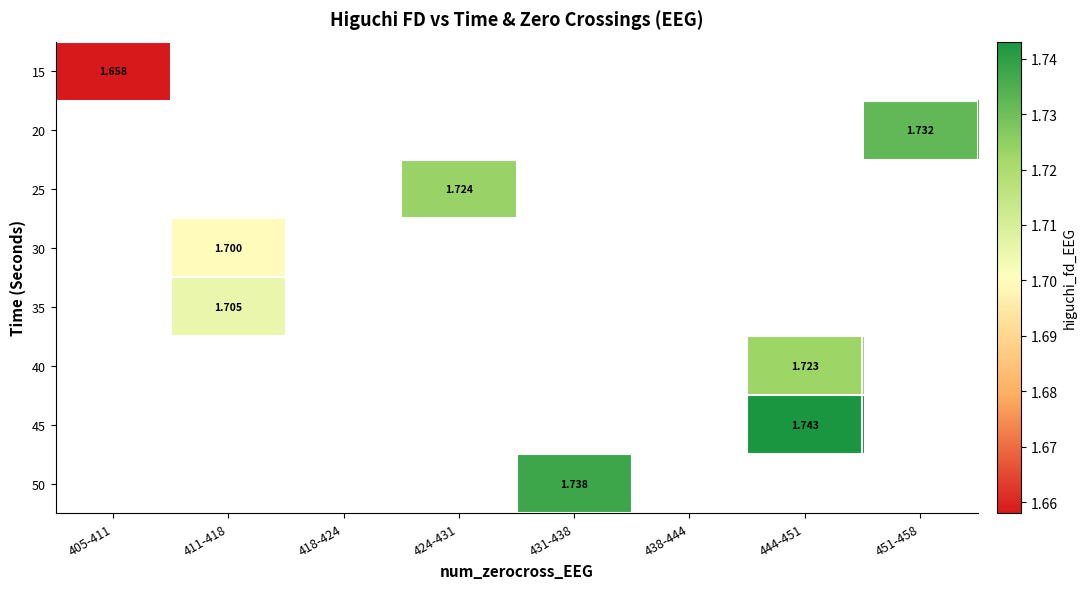

Which label corresponds to the smallest value in the chart?

405-411